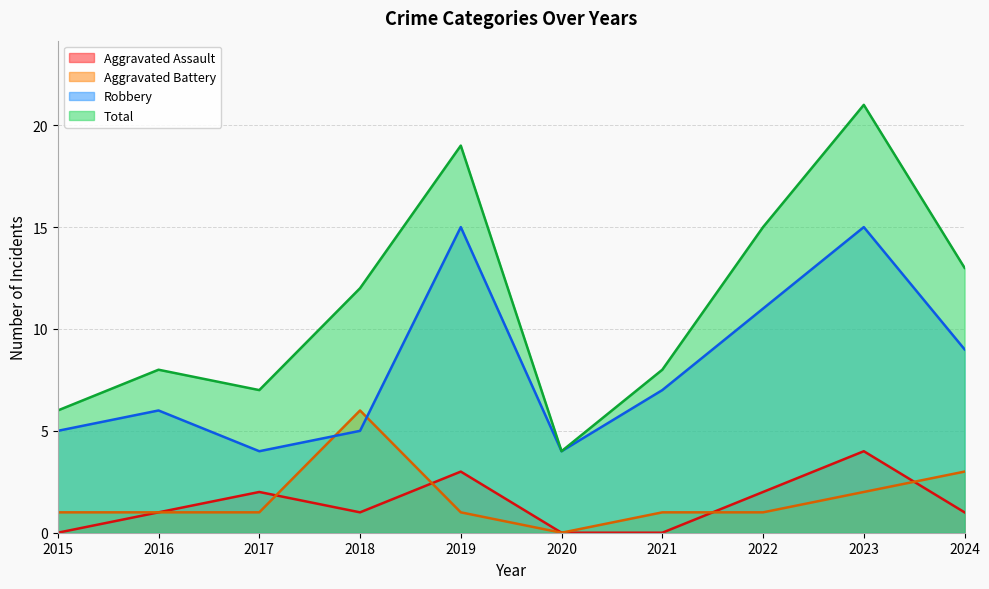

What is the difference between the highest and lowest values at 2021?

8